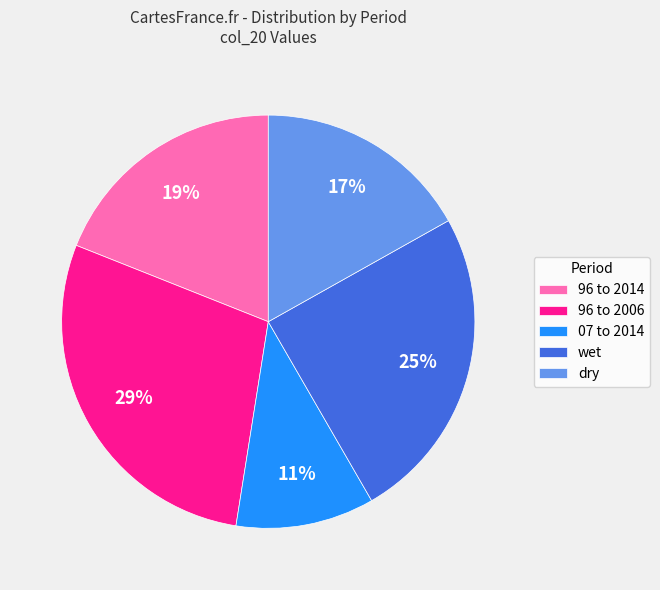

True or false: dry accounts for 17% of the total.

True